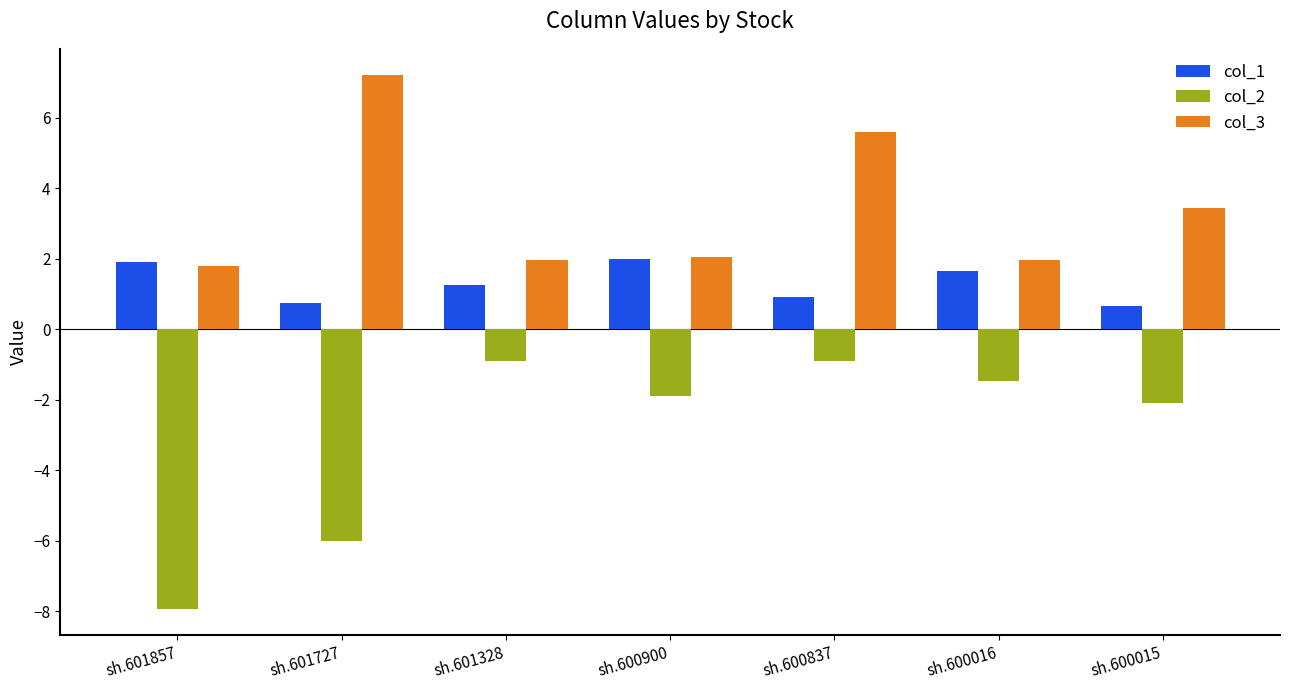

What is the maximum value shown in the chart?

7.2